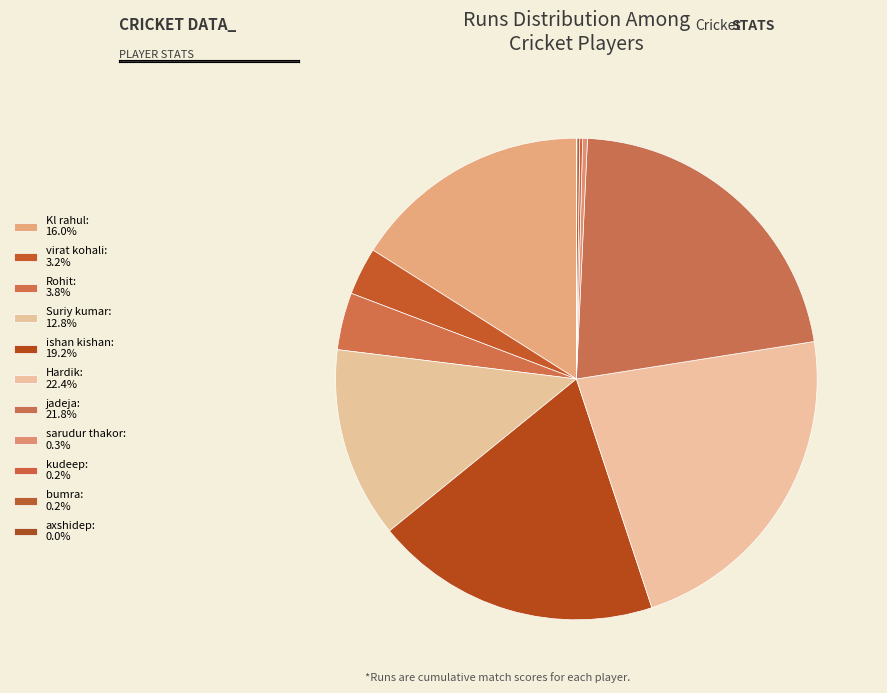

What percentage is the Suriy kumar slice, to the nearest percent?

13%